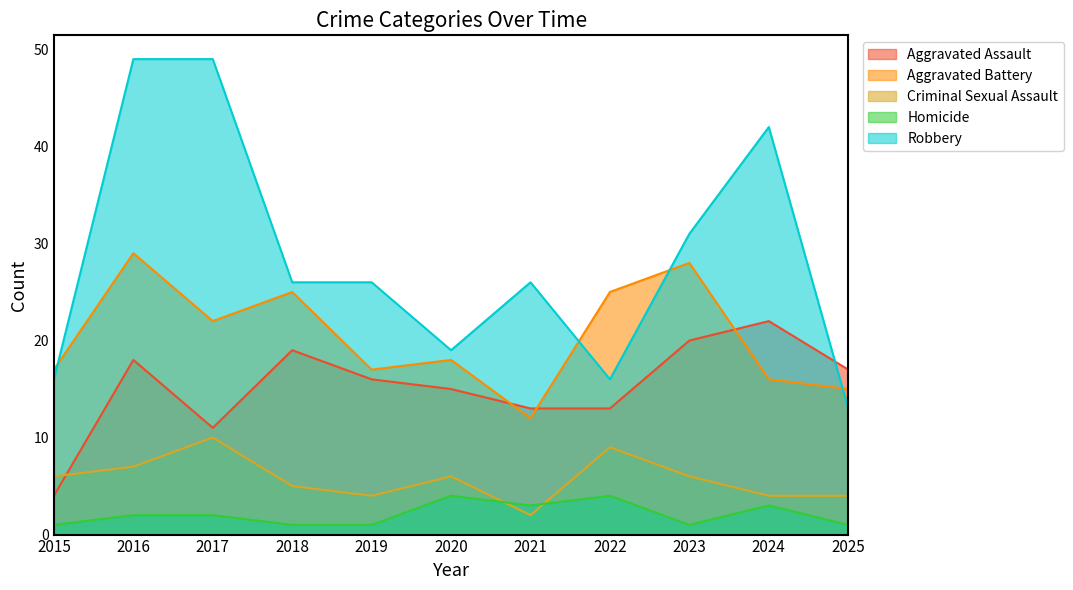

How many times do Aggravated Assault and Robbery cross each other?

1